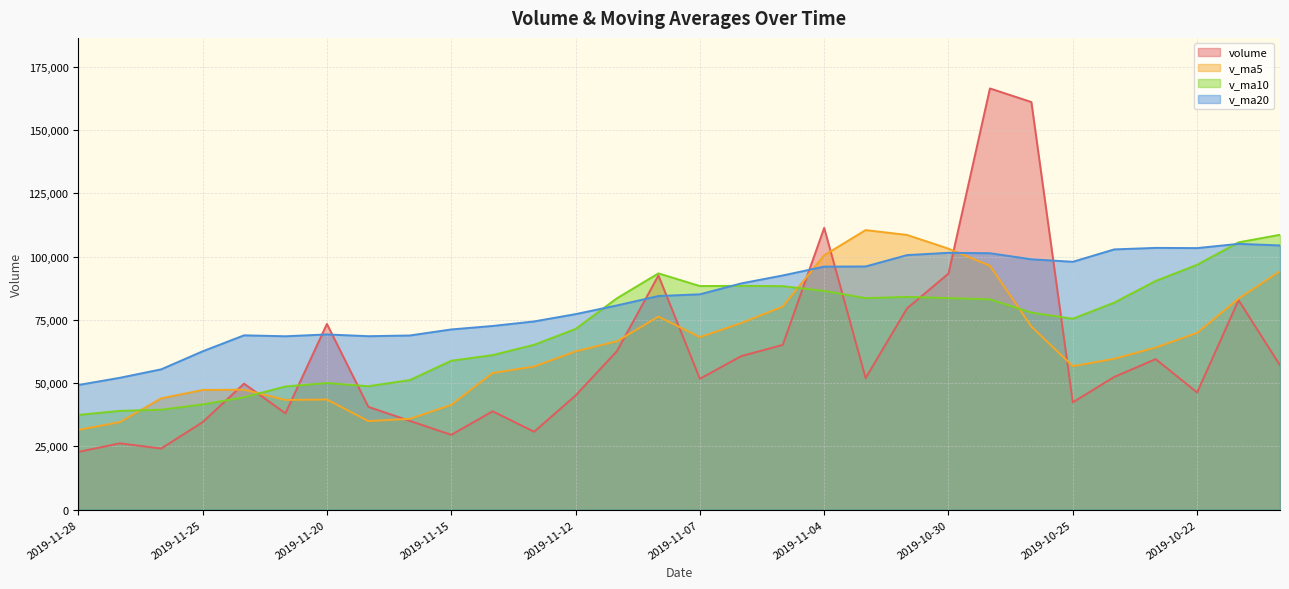

The volume series shows 31666.2 at 2019-11-28. True or false?

False